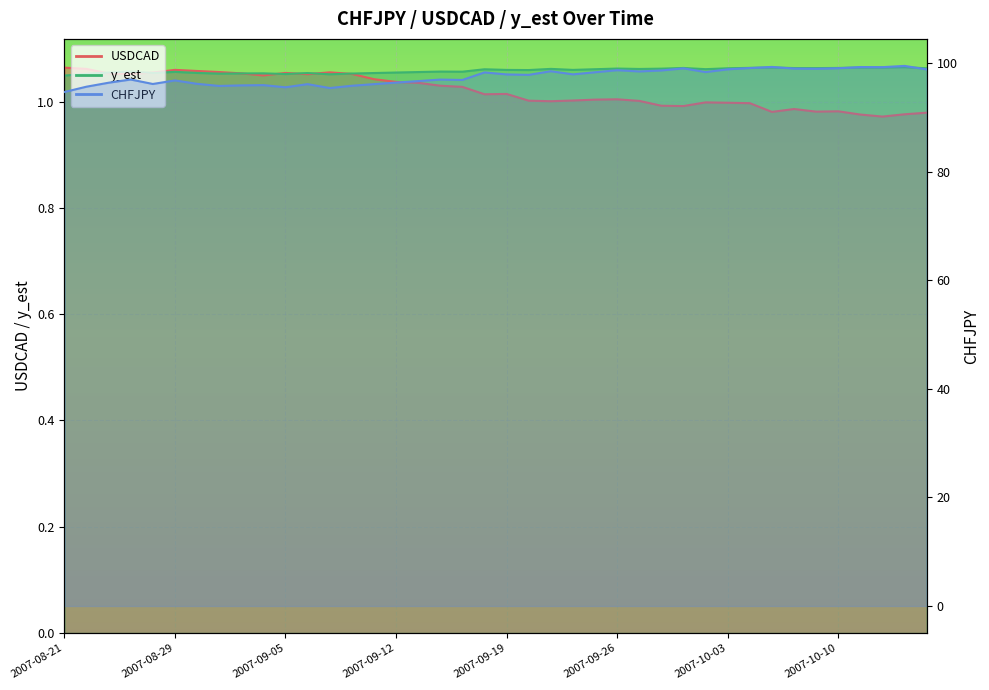

What is the smallest value displayed?

1.0